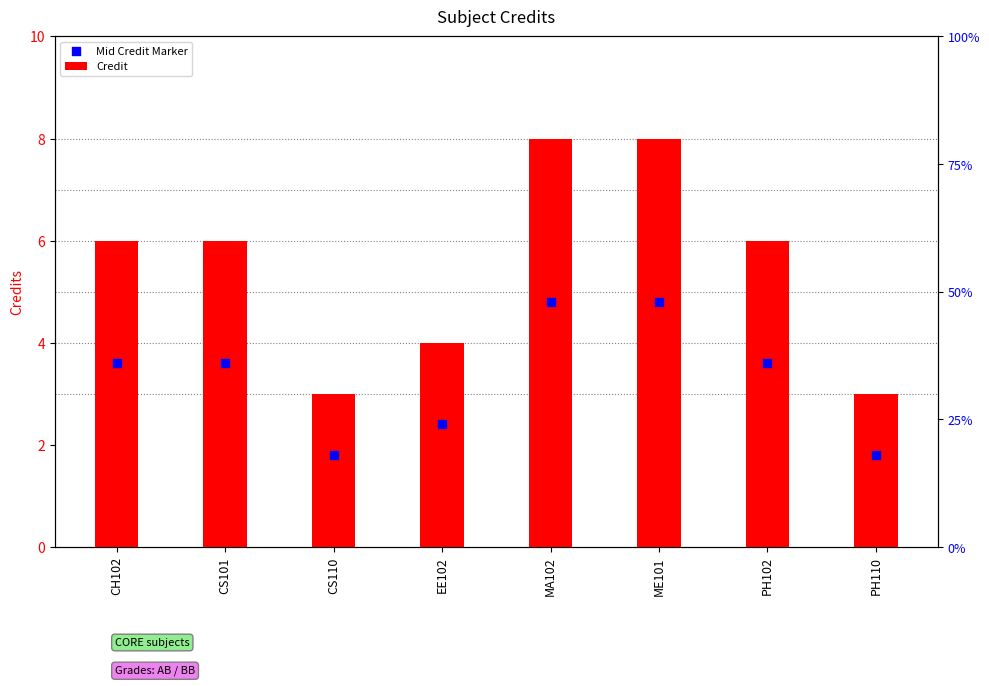

At which category is the sum across all series the highest?

MA102